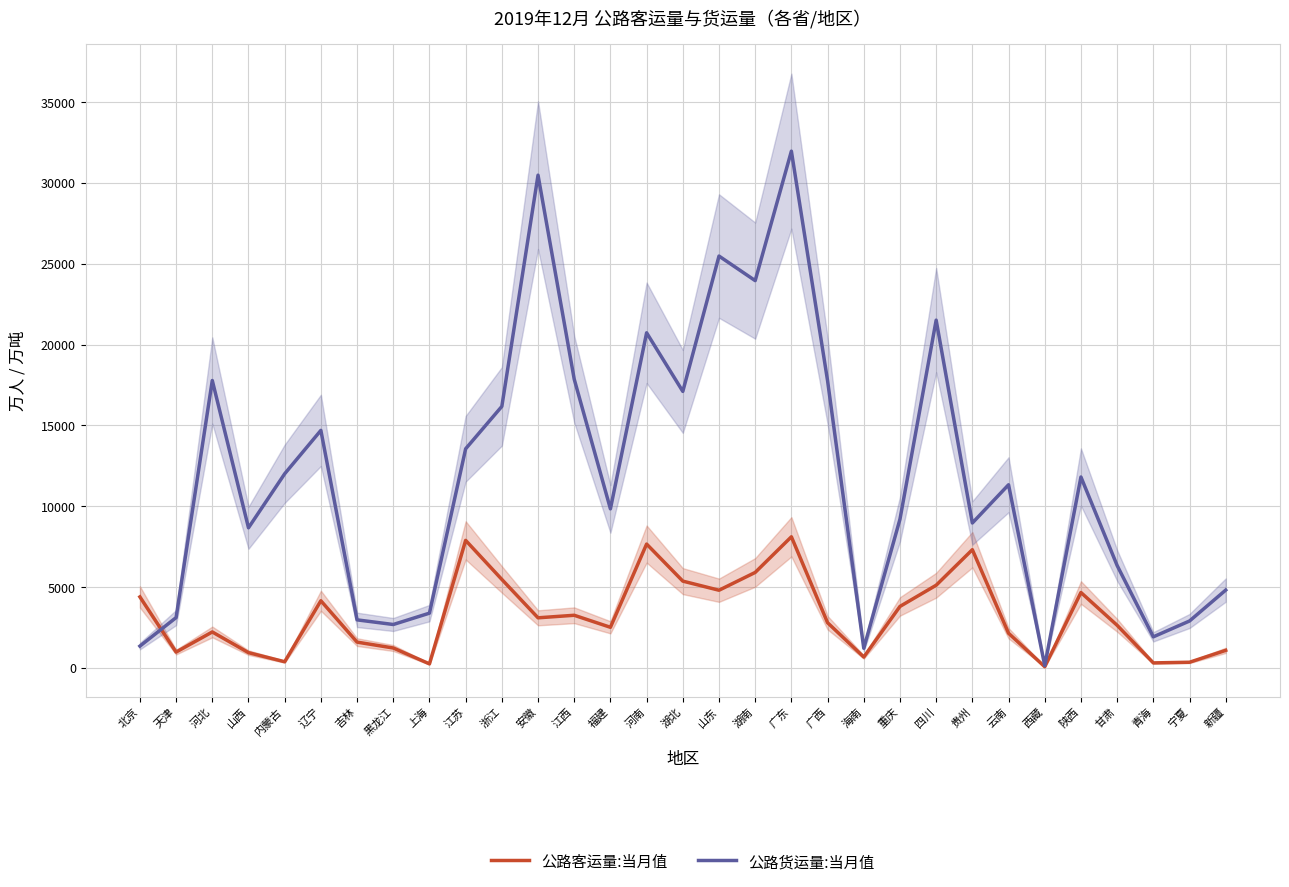

True or false: 公路货运量:当月值 has a value of 9841 at 福建.

True